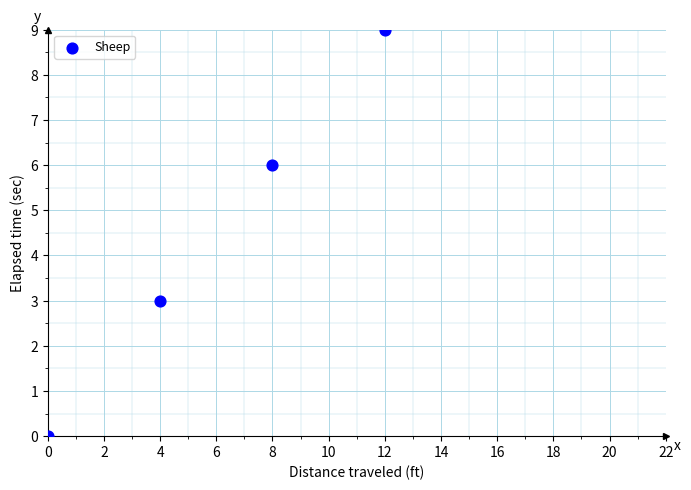

What Y value in the scatter plot is closest to 4?

3